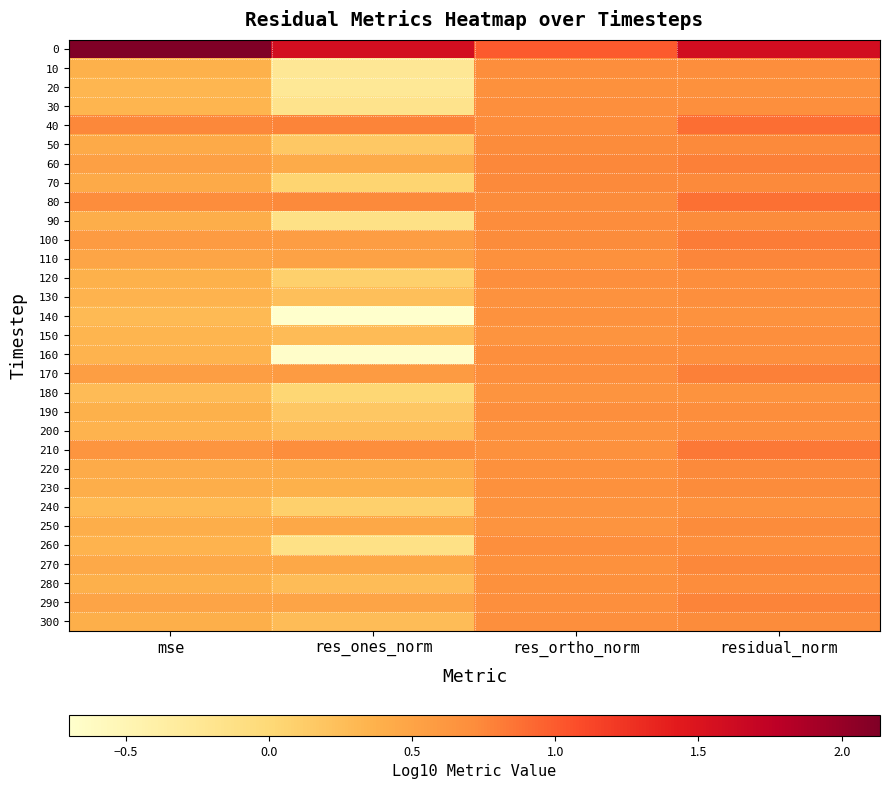

What is the total value across all series at res_ones_norm?

7.7